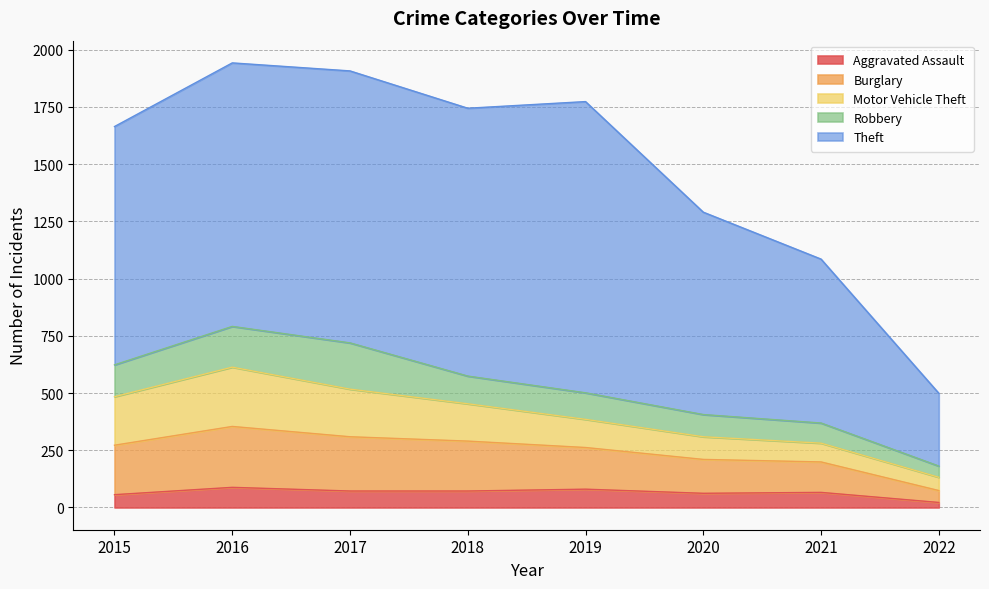

What is the greatest value displayed?

1272